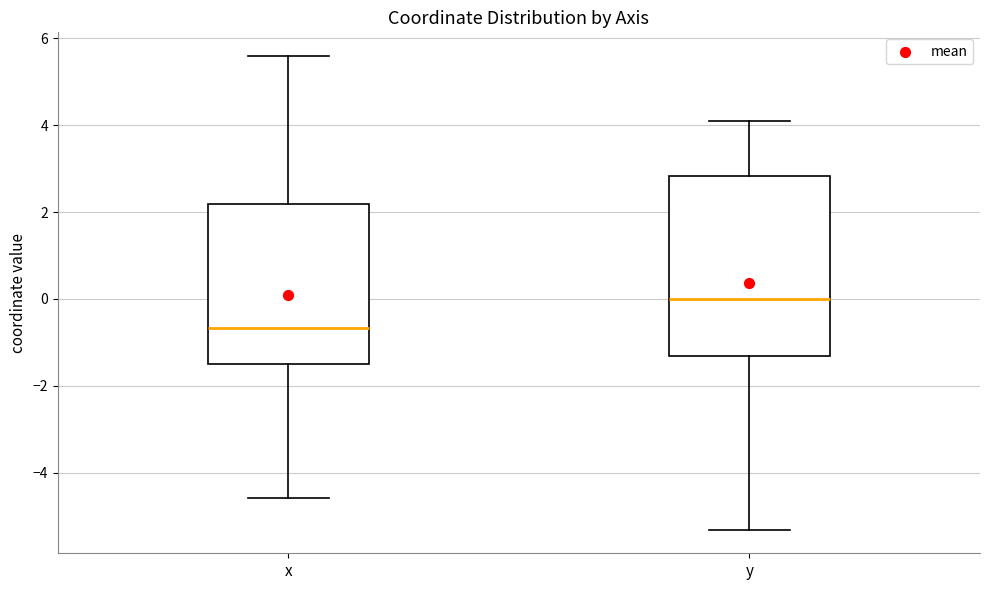

Where is the upper edge of the box for x on the y-axis? The values are not printed on the chart, so give them approximately, as read against the axis.

2.2